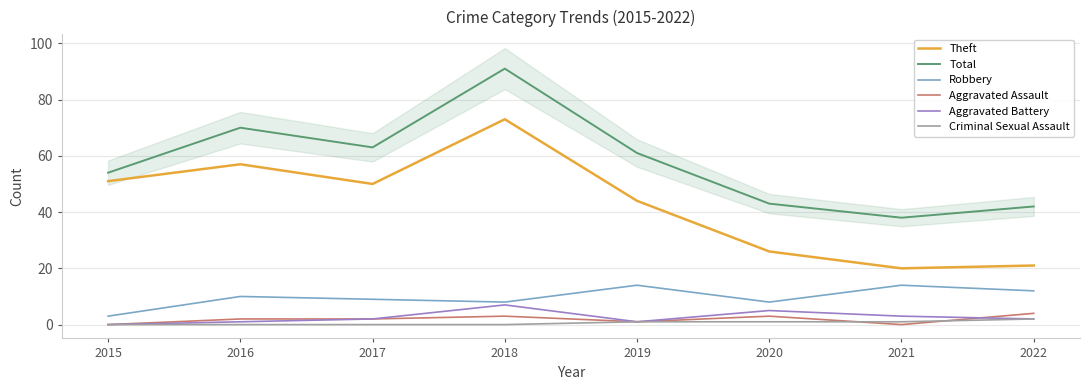

True or false: Robbery and Aggravated Battery intersect in this chart.

False